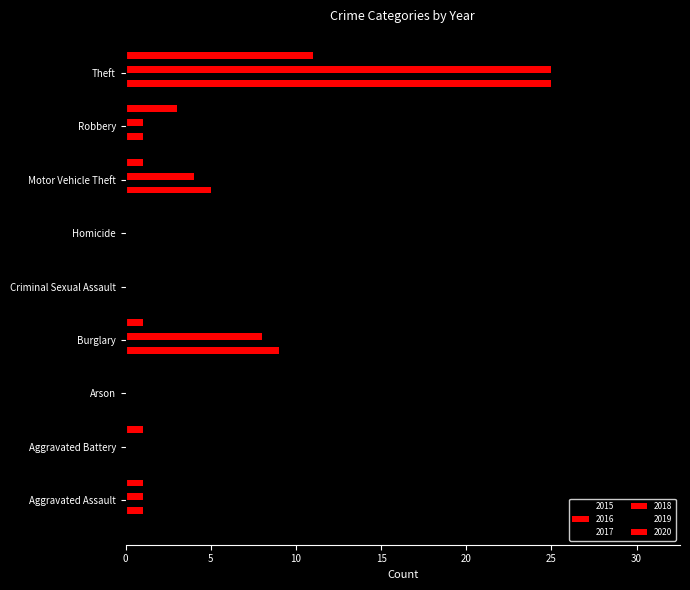

Which has a higher value, Arson or Aggravated Battery?

Aggravated Battery